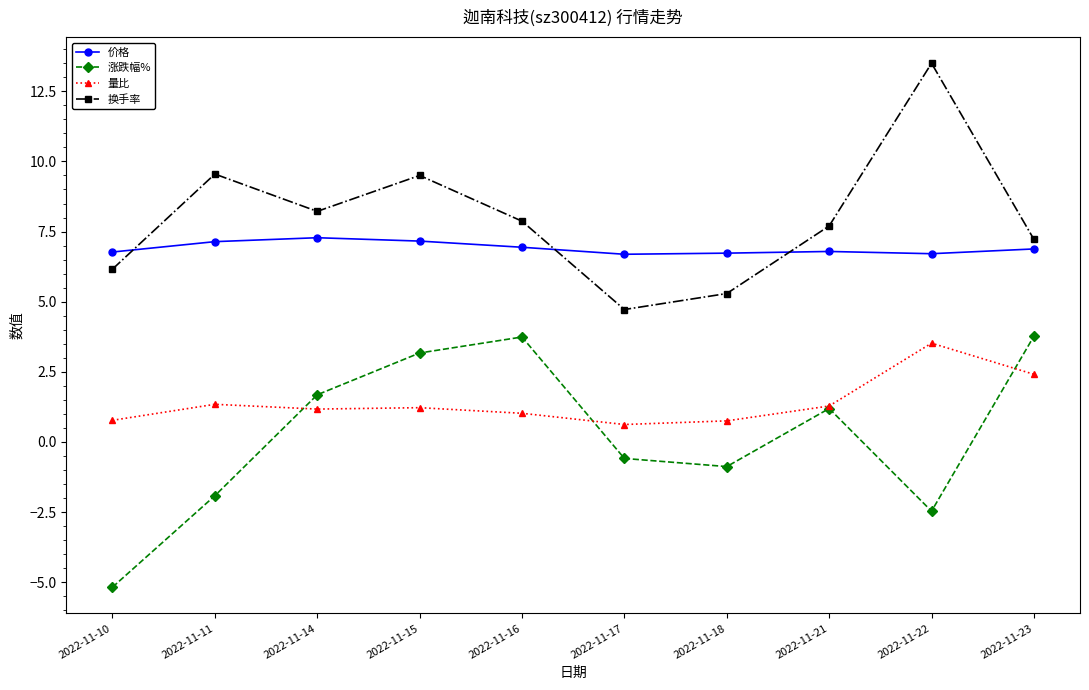

At how many categories does at least one series exceed 8?

4